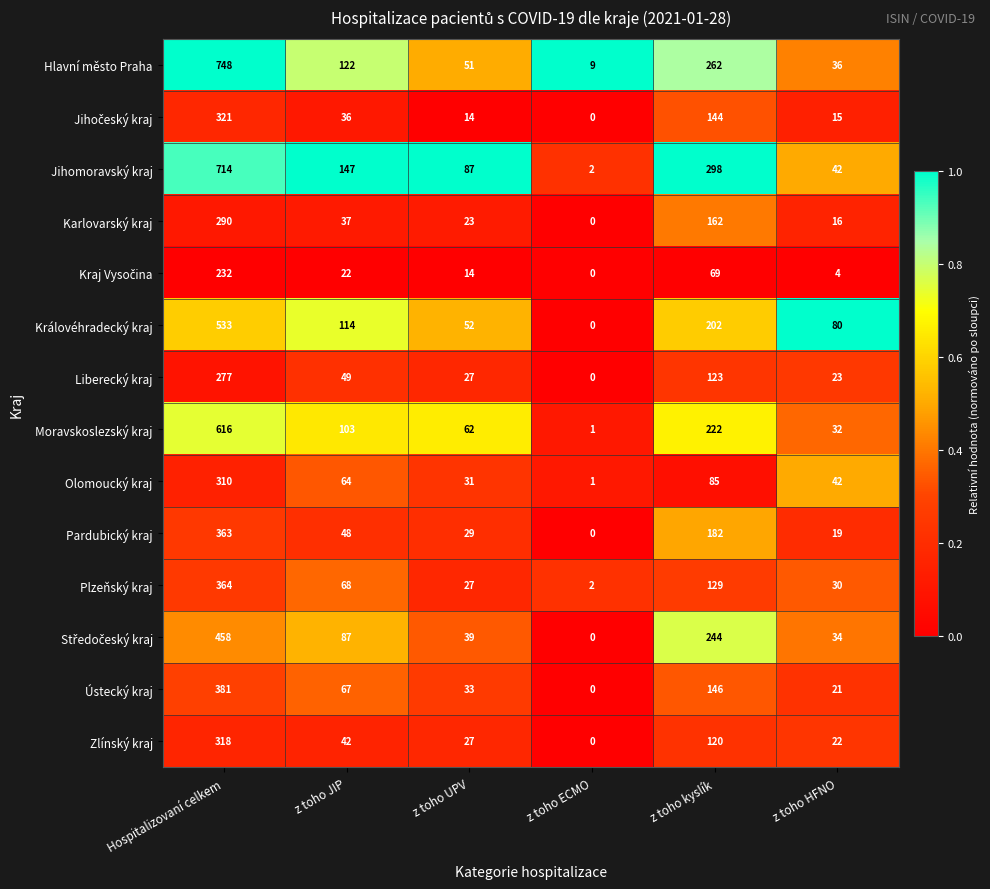

What is the maximum value shown in the chart?

748